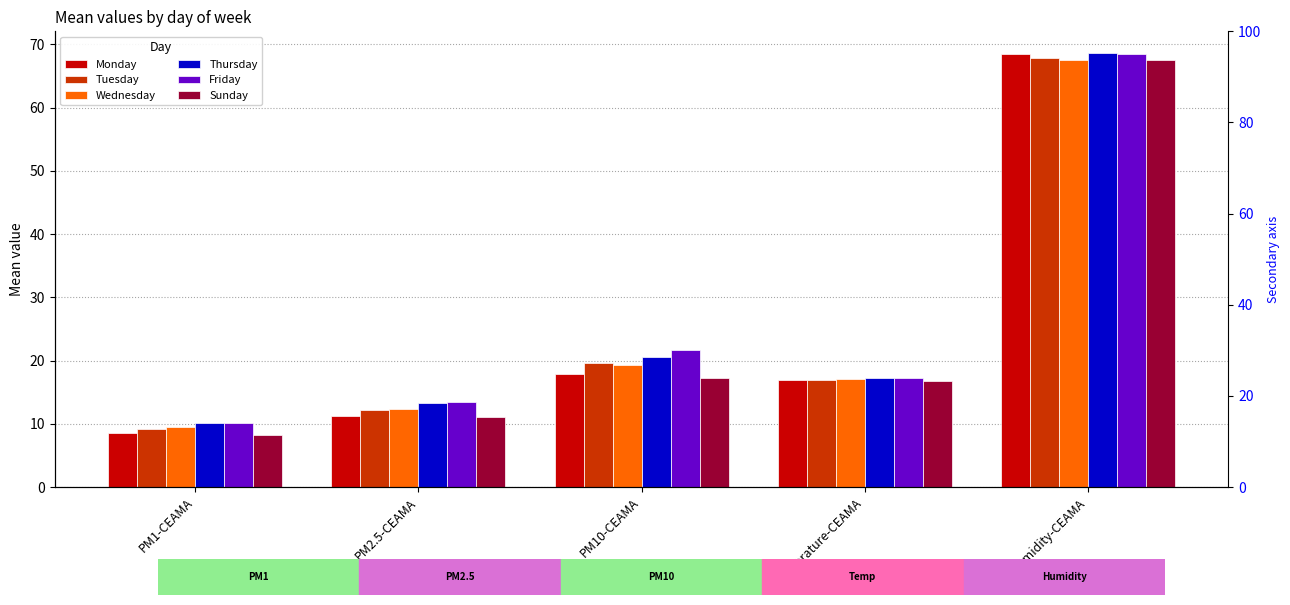

Which series has the largest total across all categories?

Friday